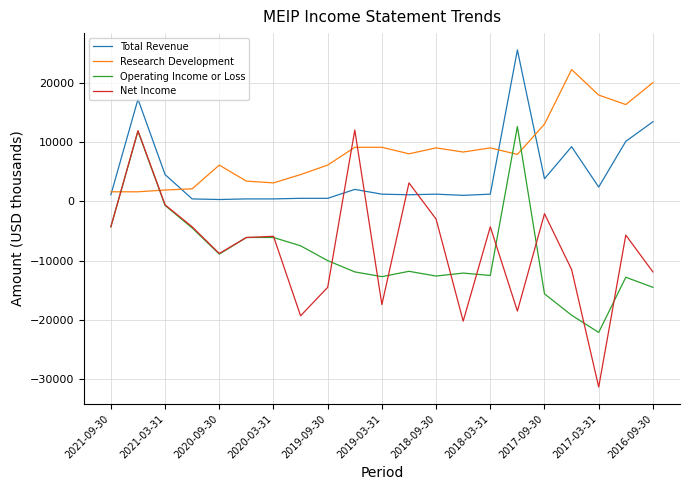

Is this an area chart (filled region under the line)?

No